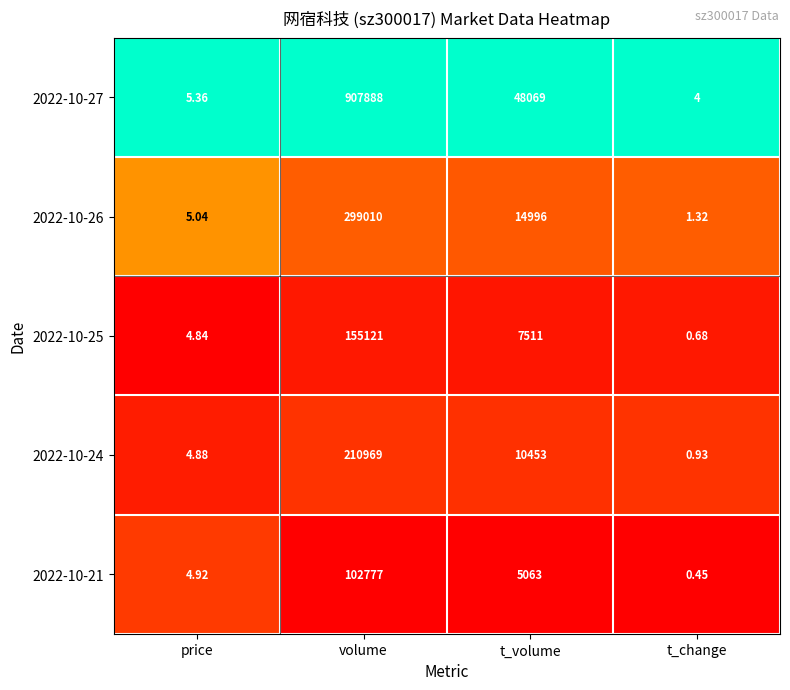

At which category is the sum across all series the highest?

volume